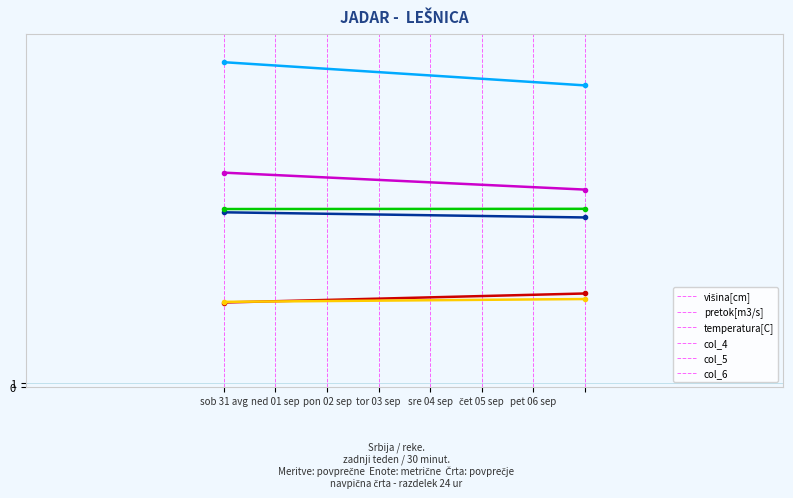

The value of col_0 at ned 01 sep is 10.4. True or false?

False